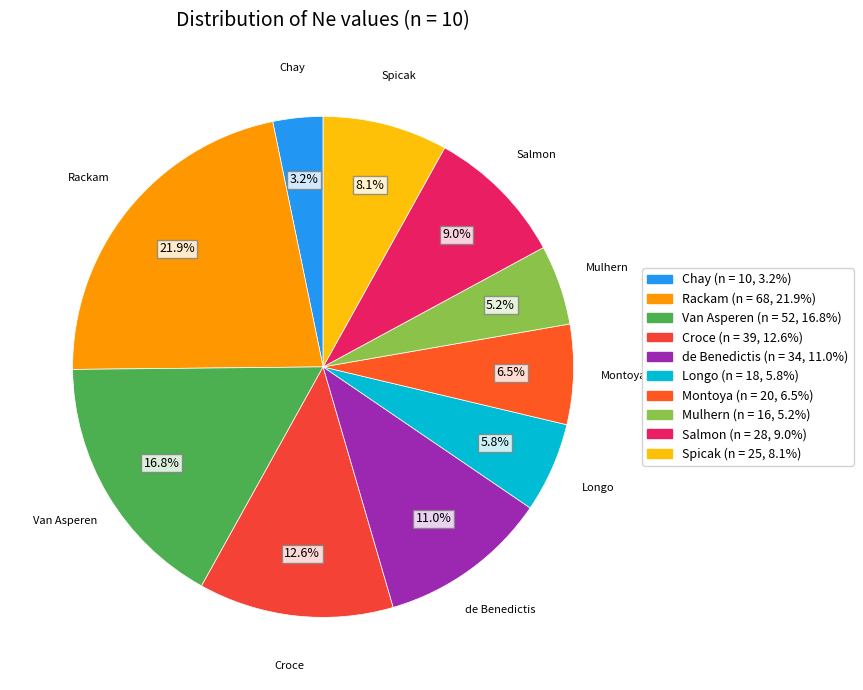

How many slices are in this pie chart?

10